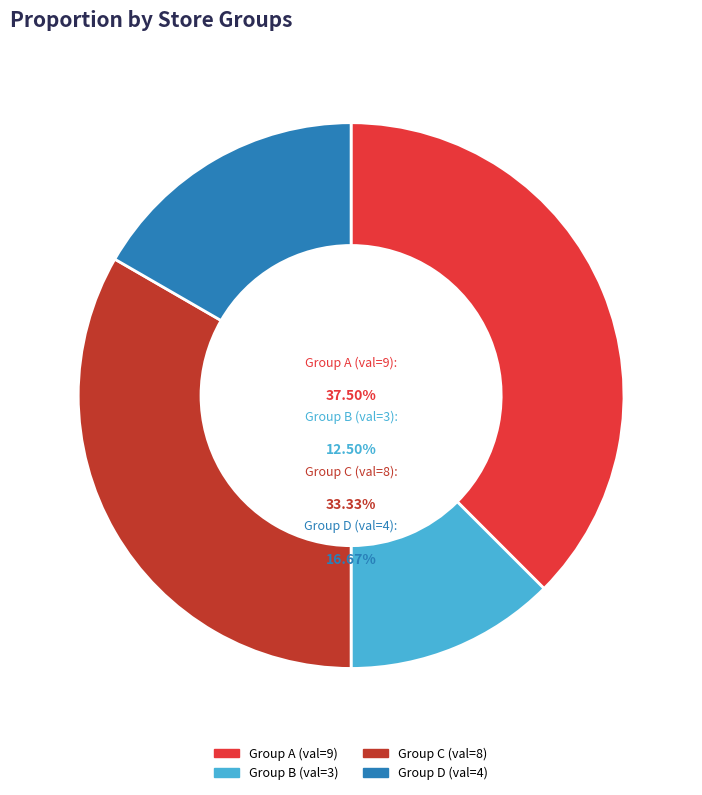

What portion of the pie excludes 1?

66.7%